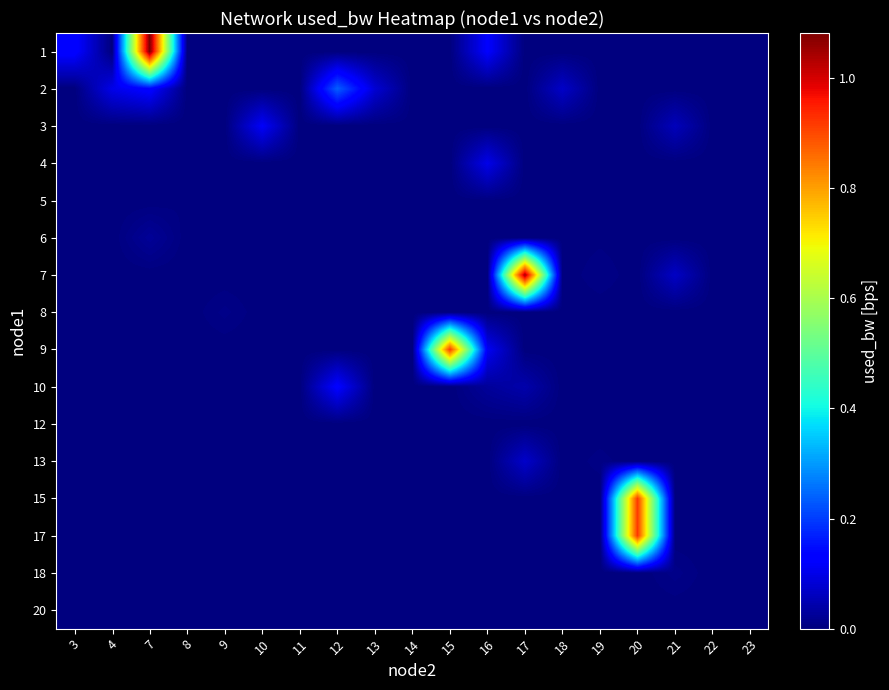

What is the difference between the highest and lowest values at 10?

117492.8